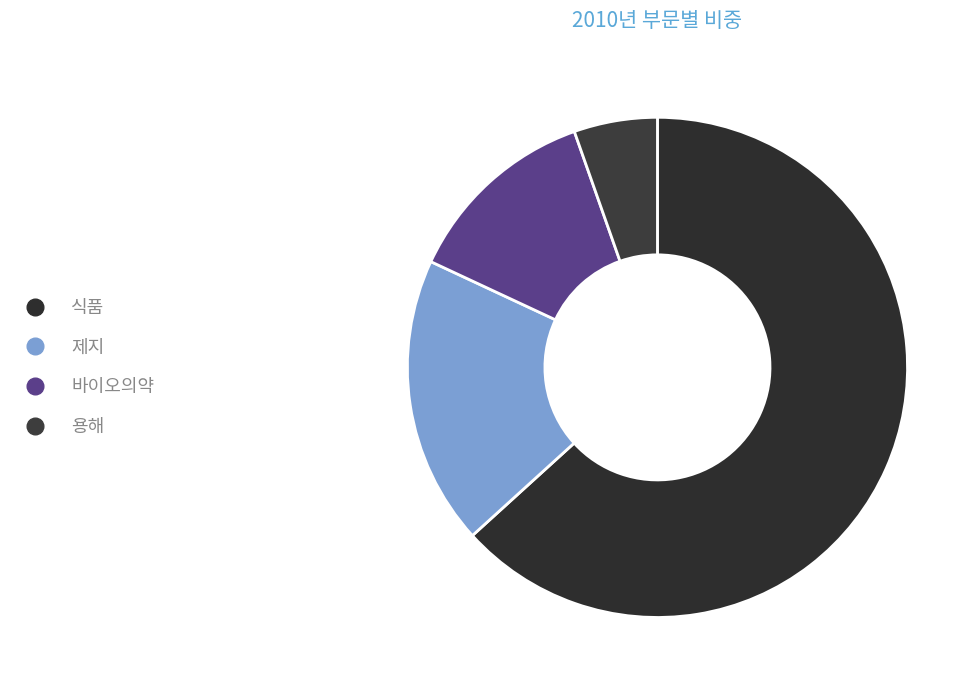

Approximately how many times larger is the value at 제지 compared to 용해?

3.5